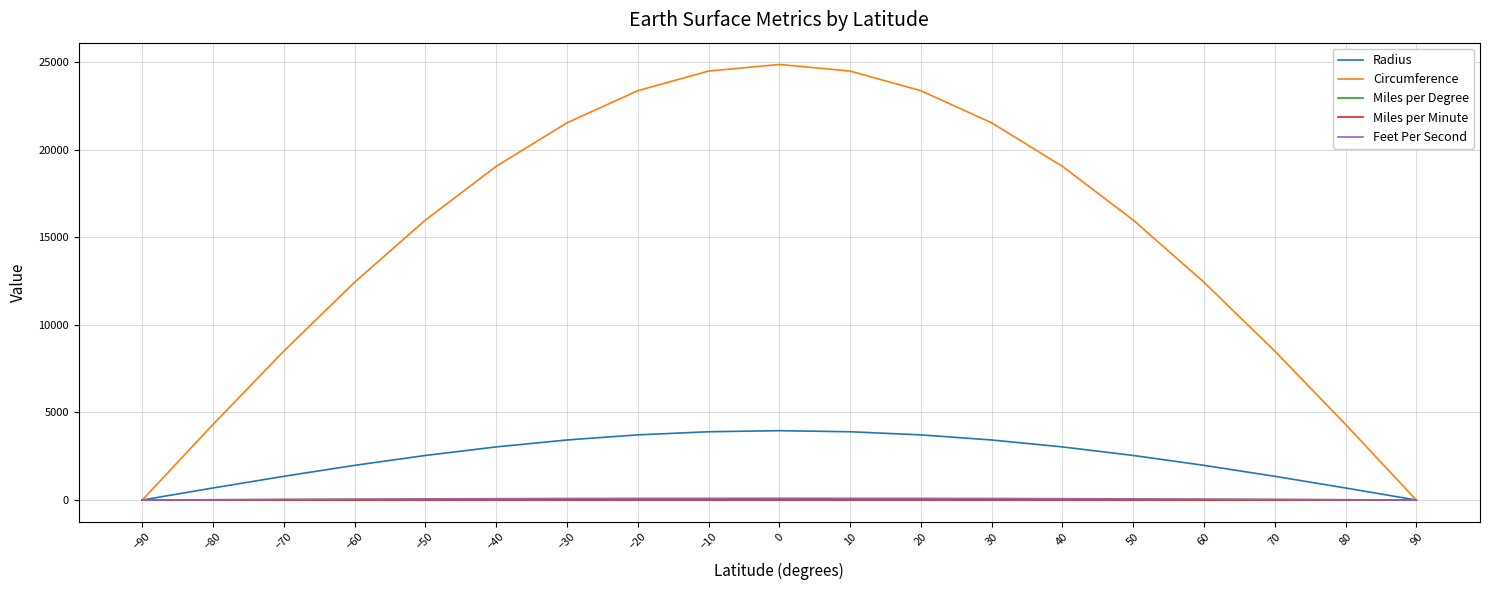

In Miles per Minute, how many points are higher than both neighbors (excluding endpoints)?

1